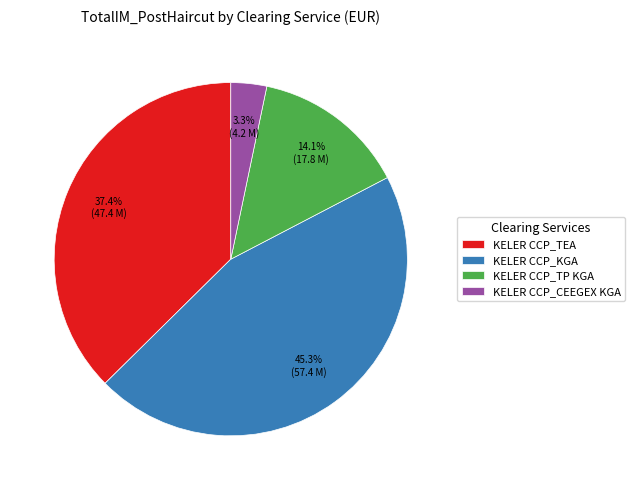

Which category has the smallest portion of the pie?

KELER CCP_CEEGEX KGA